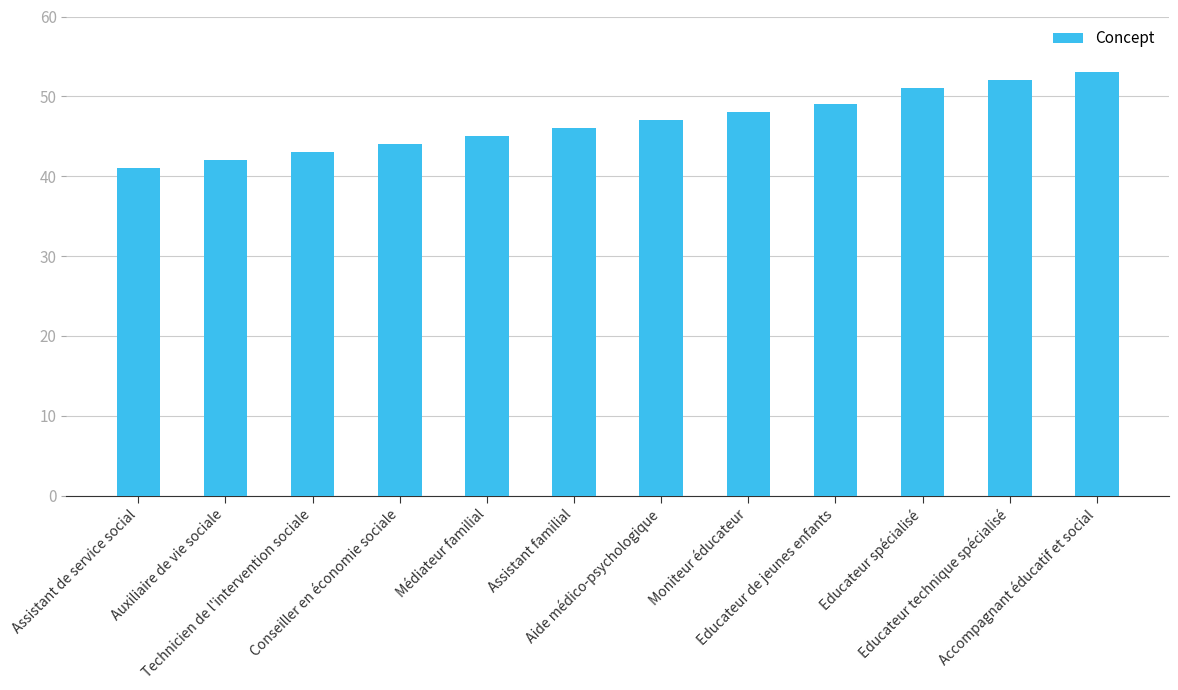

What is the difference between the values at Aide médico-psychologique and Technicien de l'intervention sociale?

4